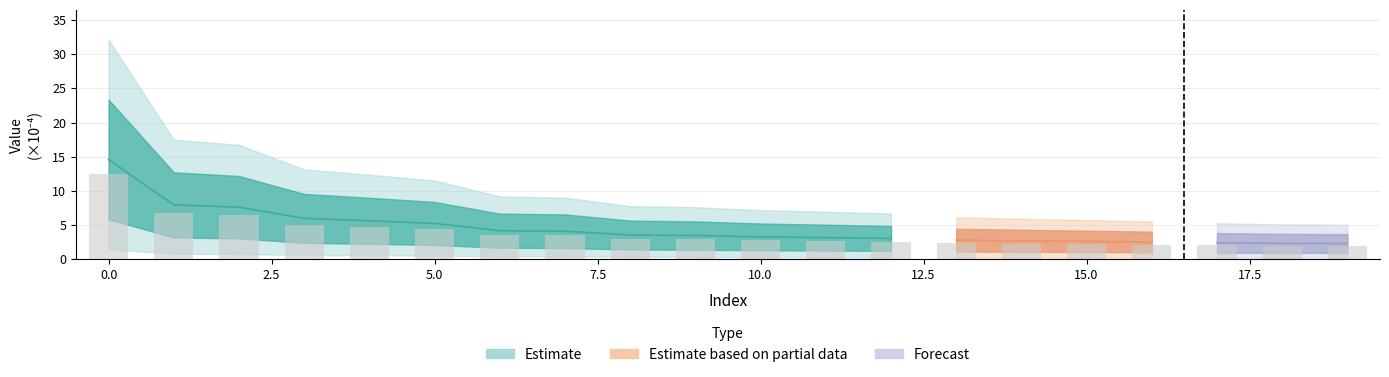

Reading left to right, what are all the values shown in this chart?

0=12.4	1=6.8	2=6.5	3=5.1	4=4.8	5=4.4	6=3.5	7=3.5	8=3.0	9=2.9	10=2.8	11=2.7	12=2.6	13=2.4	14=2.3	15=2.2	16=2.1	17=2.0	18=2.0	19=2.0